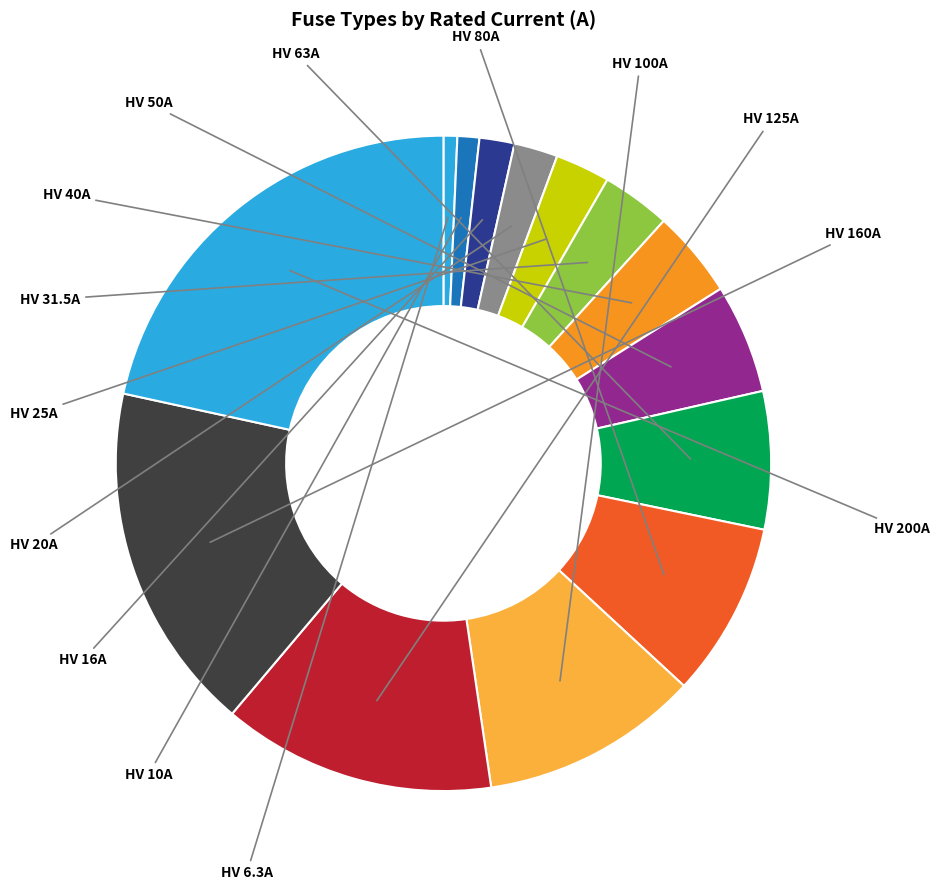

What percentage is the HV 31.5A slice, to the nearest percent?

3%